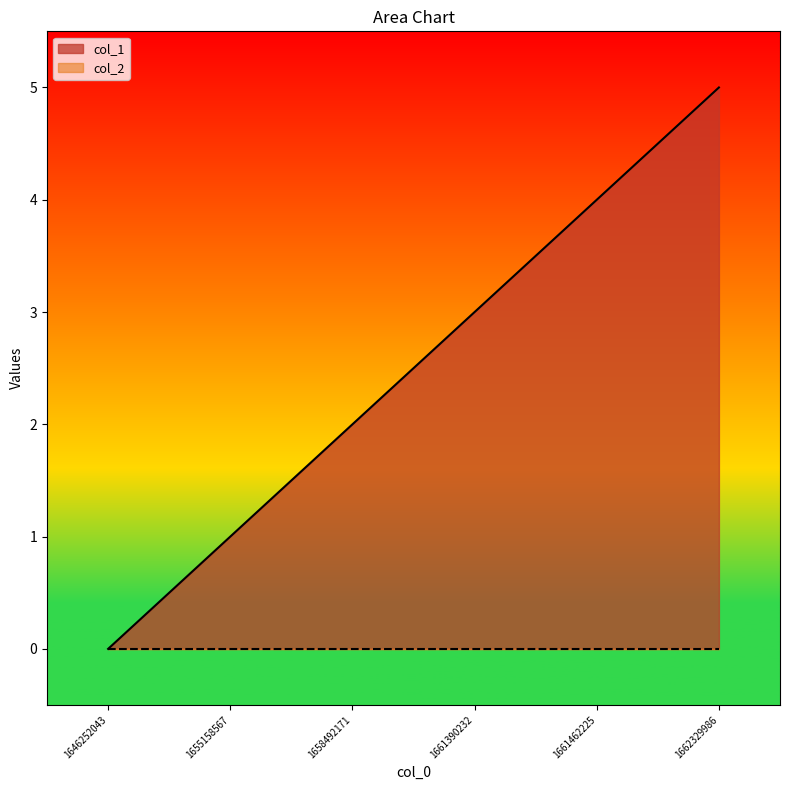

Between 1658492171 and 1661462225, which is larger?

1661462225